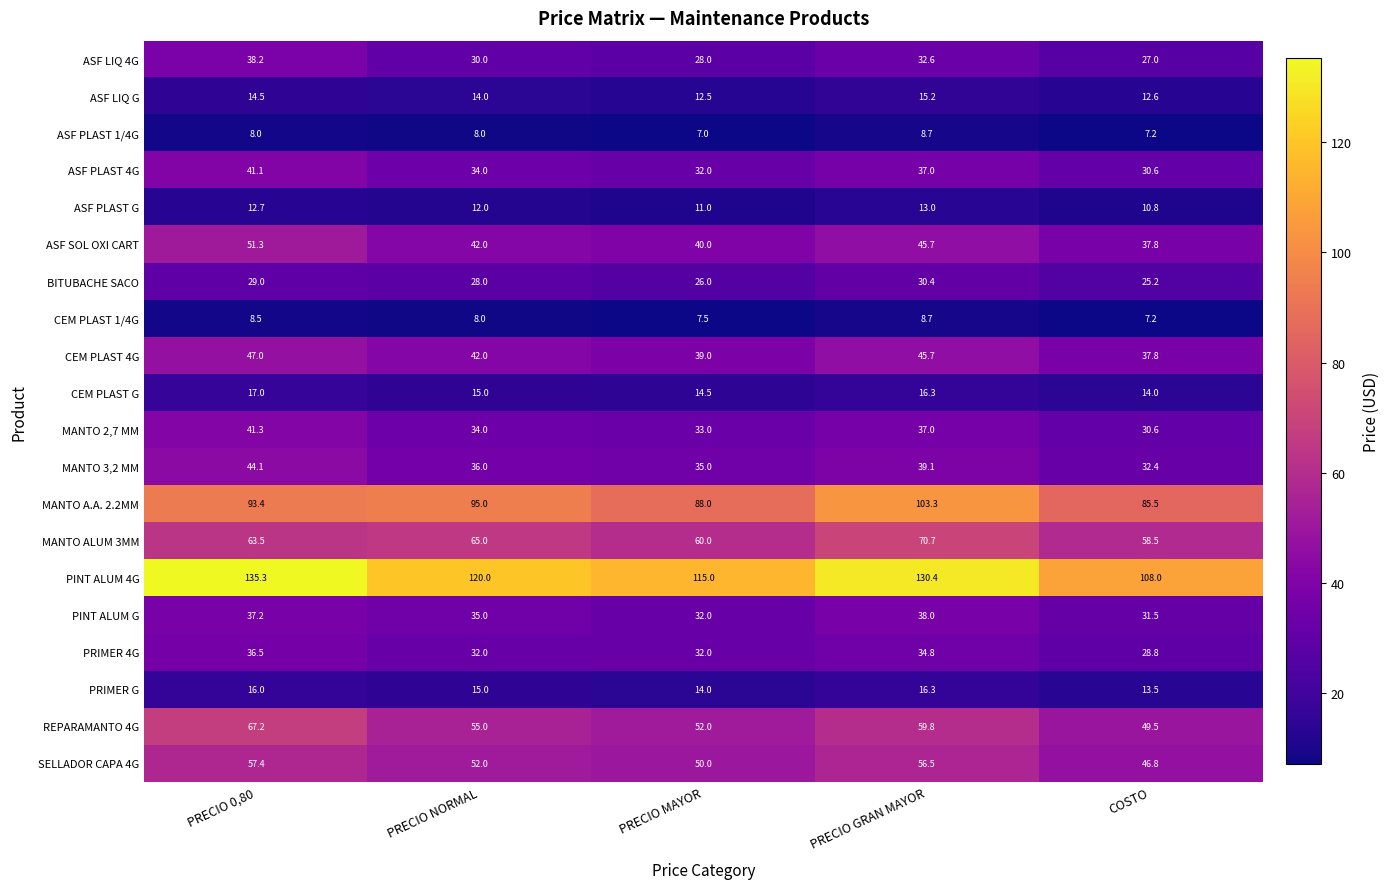

Where does the CEM PLAST G series first go above 15?

PRECIO 0,80